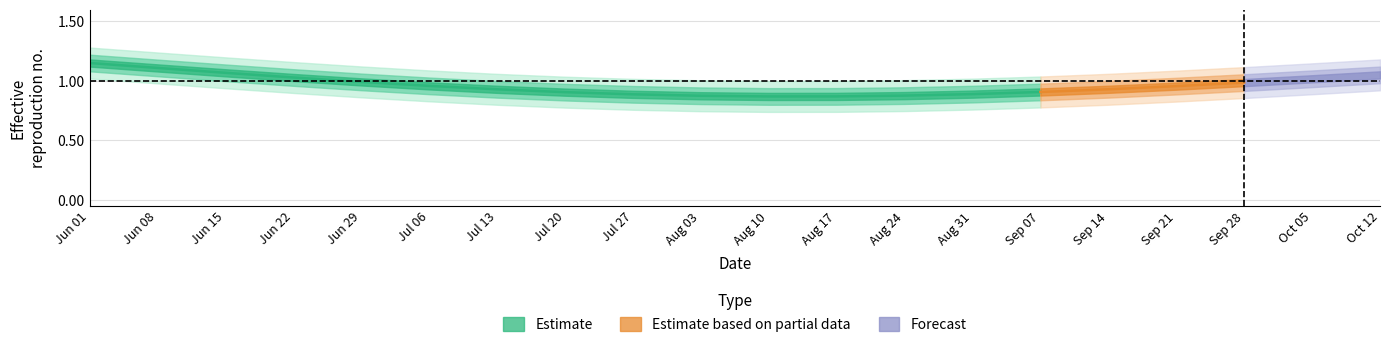

Is this an area chart (filled region under the line)?

No